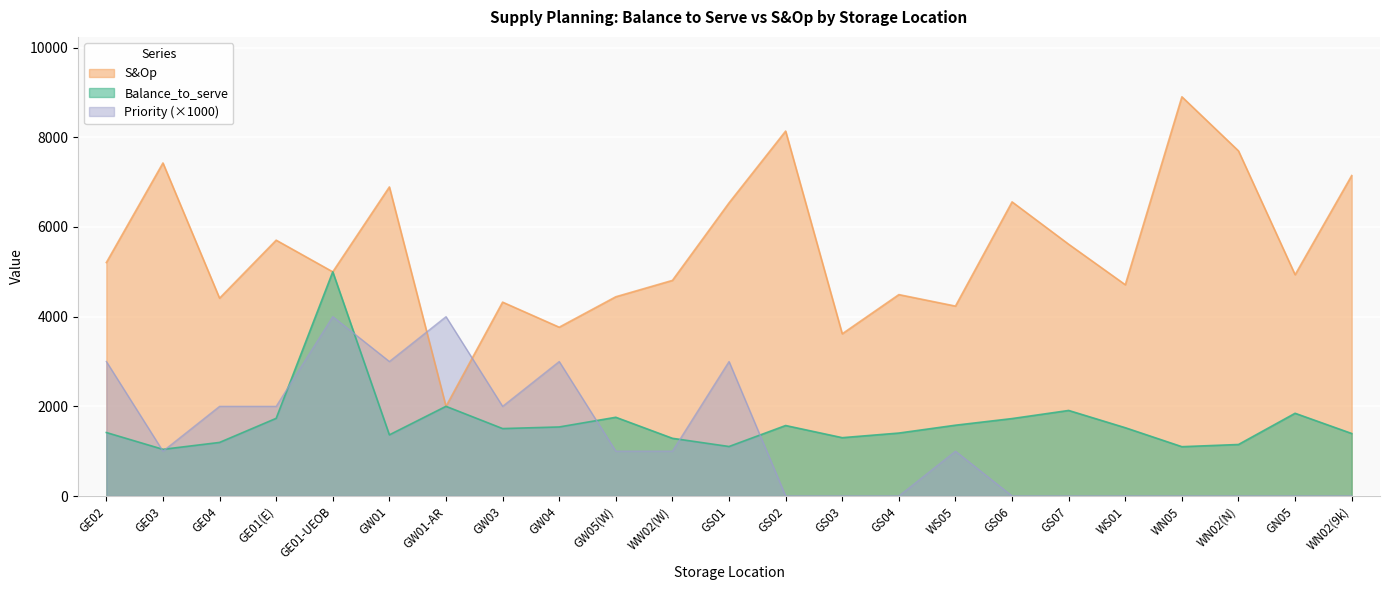

Does the chart display data point markers on the line(s)?

No